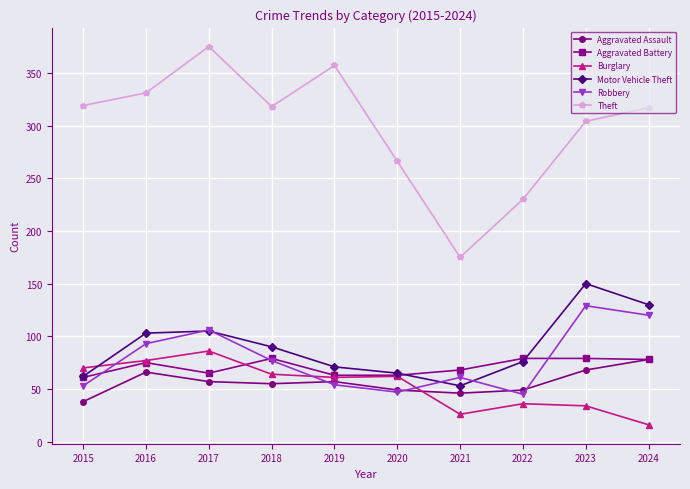

Which series has the largest total across all categories?

Theft